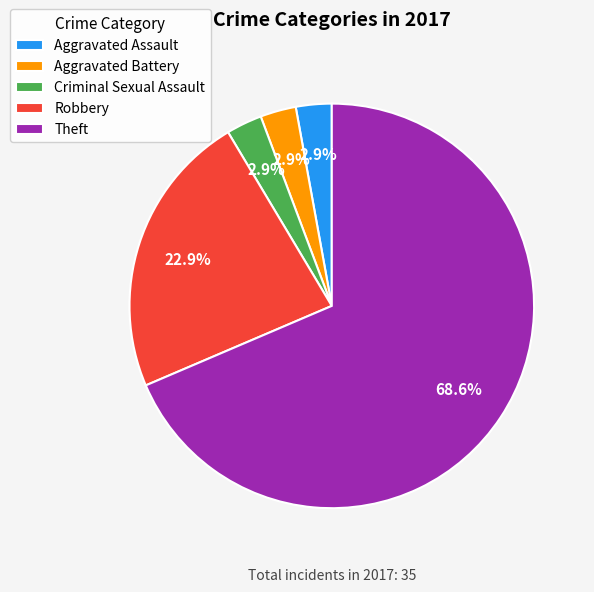

Which category has the biggest portion of the pie?

Theft